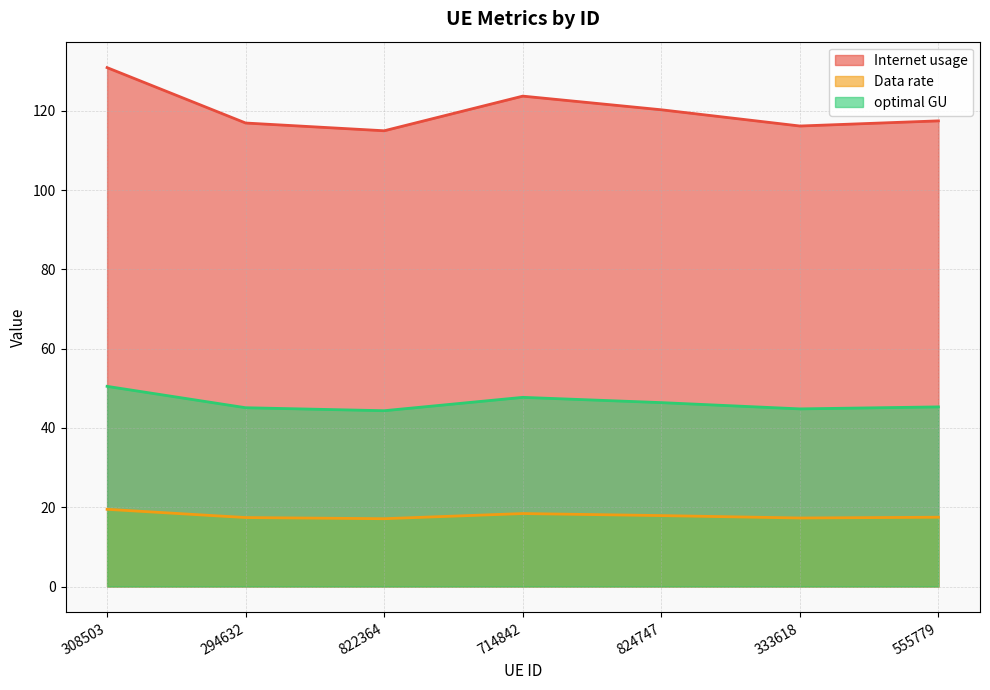

Reading left to right, what are all the values shown in this chart?

Internet usage: 130.9	117.0	115.0	123.7	120.3	116.2	117.5
Data rate: 19.5	17.4	17.1	18.4	17.9	17.3	17.5
optimal GU: 50.5	45.1	44.4	47.7	46.4	44.8	45.3